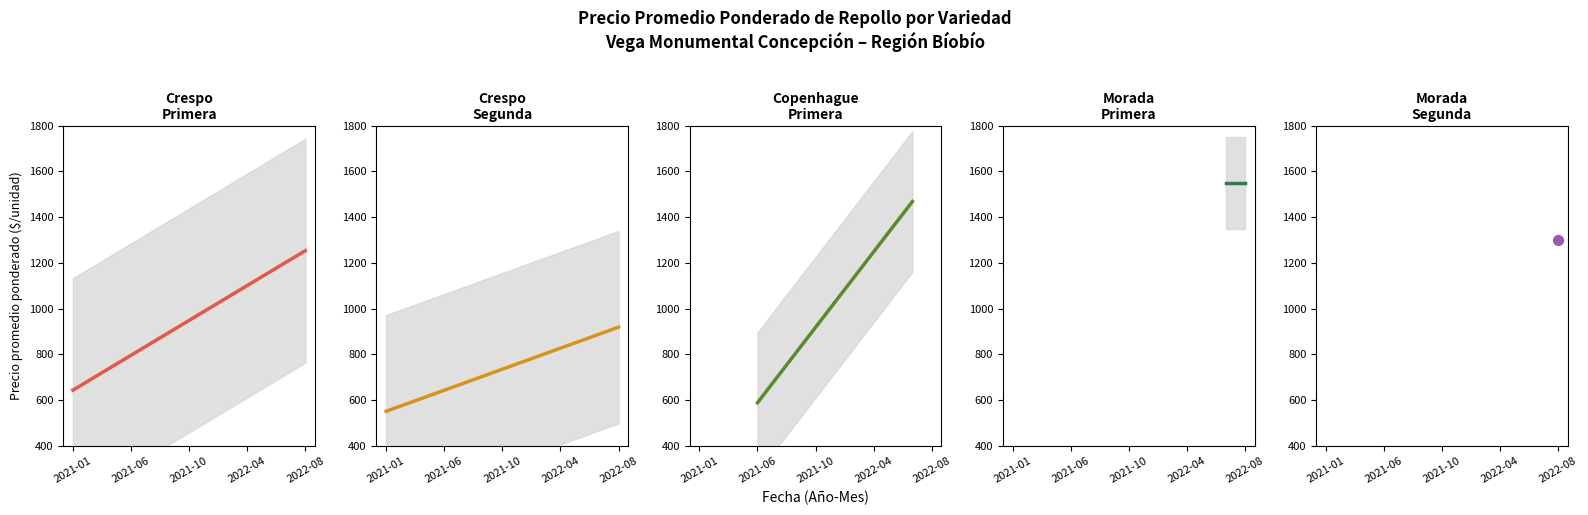

At which category is the sum across all series the highest?

2022-07-12